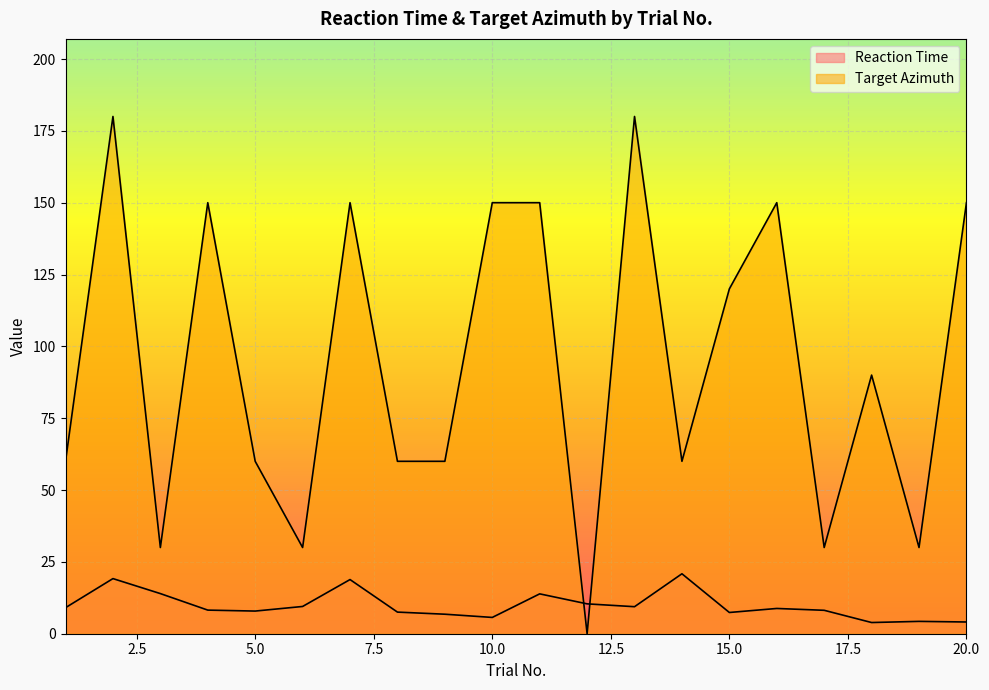

Where is the first local maximum for Reaction Time?

2